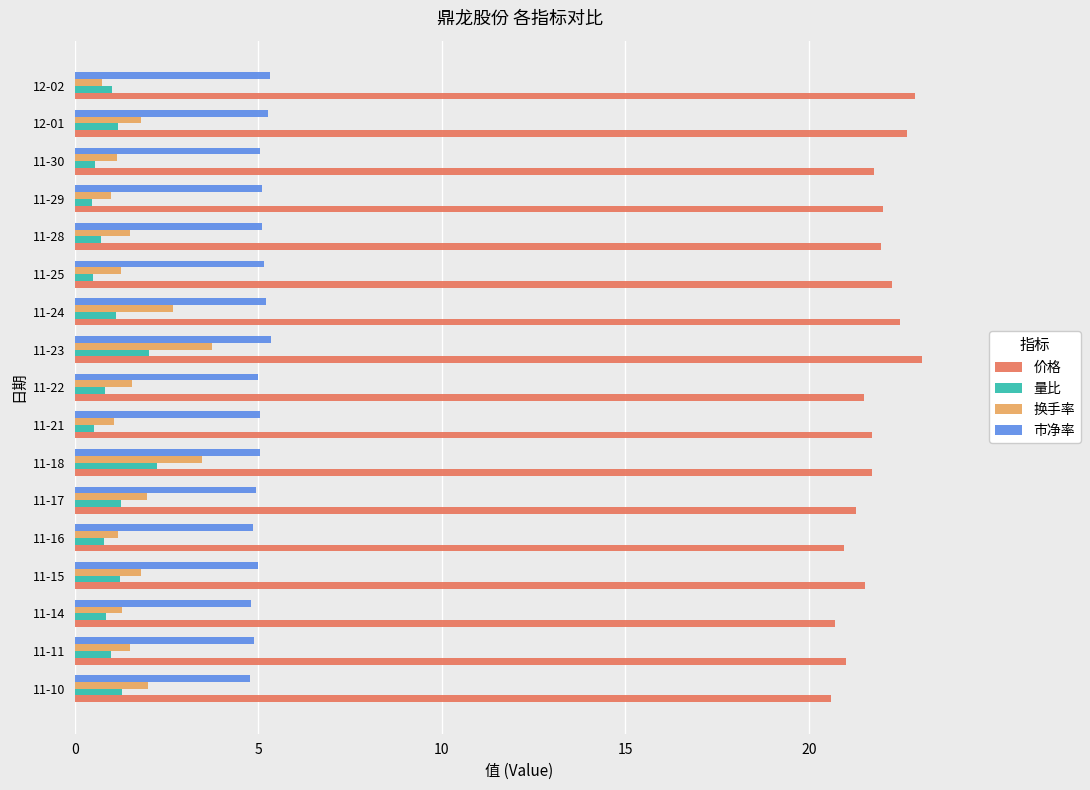

What is the highest value of the 市净率 series?

5.4